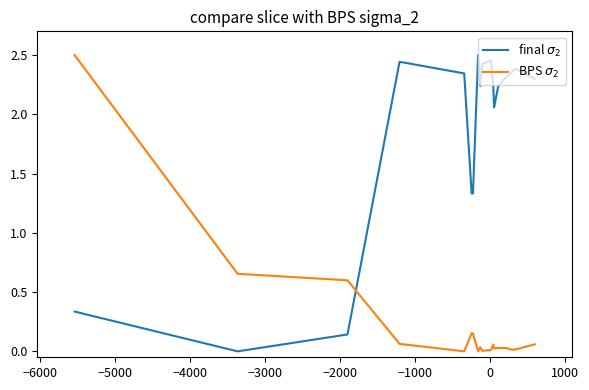

Reading left to right, transcribe all the data shown in this chart.

final $\sigma_2$: 0.3	0.0	0.1	2.4	2.4	2.3	1.3	1.3	2.5	2.5	2.2	2.4	2.5	2.2	2.1	2.2	2.3	2.3	2.4	2.3
BPS $\sigma_2$: 2.5	0.7	0.6	0.1	0.1	0.0	0.2	0.2	0.0	0.0	0.0	0.0	0.0	0.1	0.0	0.0	0.0	0.0	0.0	0.1